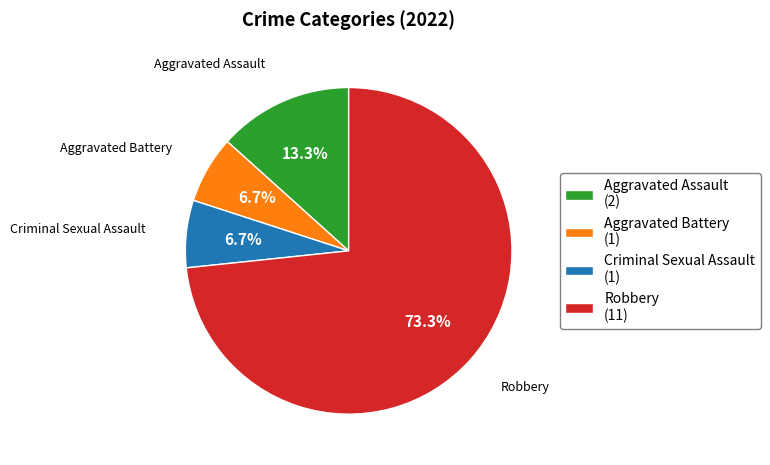

To the nearest percent, what is the combined percentage of Robbery and Criminal Sexual Assault?

80%